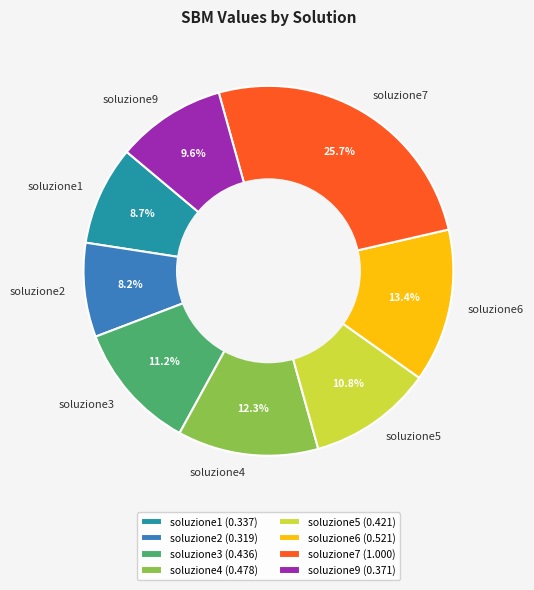

Between soluzione4 (0.478) and soluzione7 (1.000), which is larger?

soluzione7 (1.000)